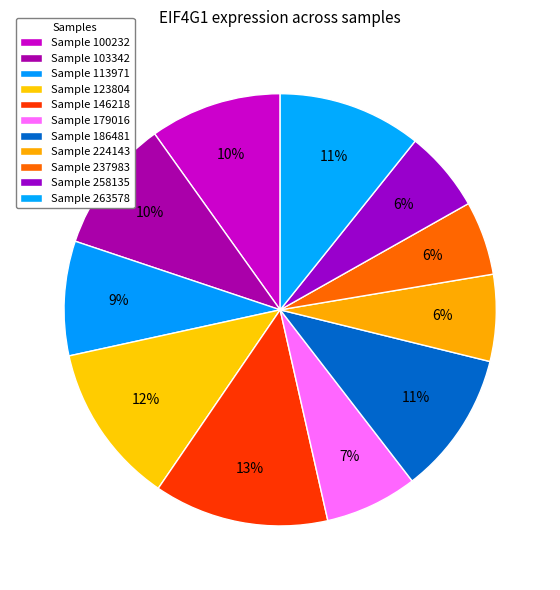

How many segments does this pie chart have?

11